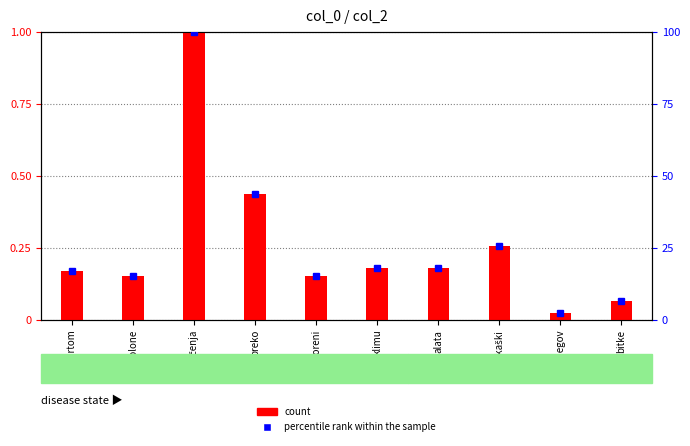

Rank the categories by count value from highest to lowest.

značenja, preko, košarkaški, klimu, alata, sportom, otvoreni, kolone, bitke, njegov